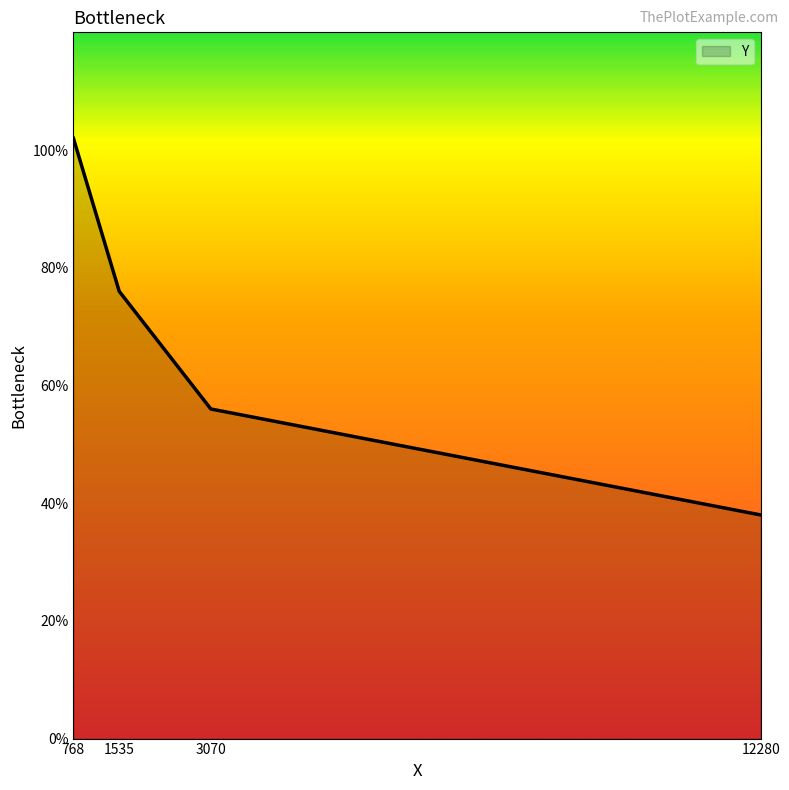

Is this an area chart (filled region under the line)?

Yes